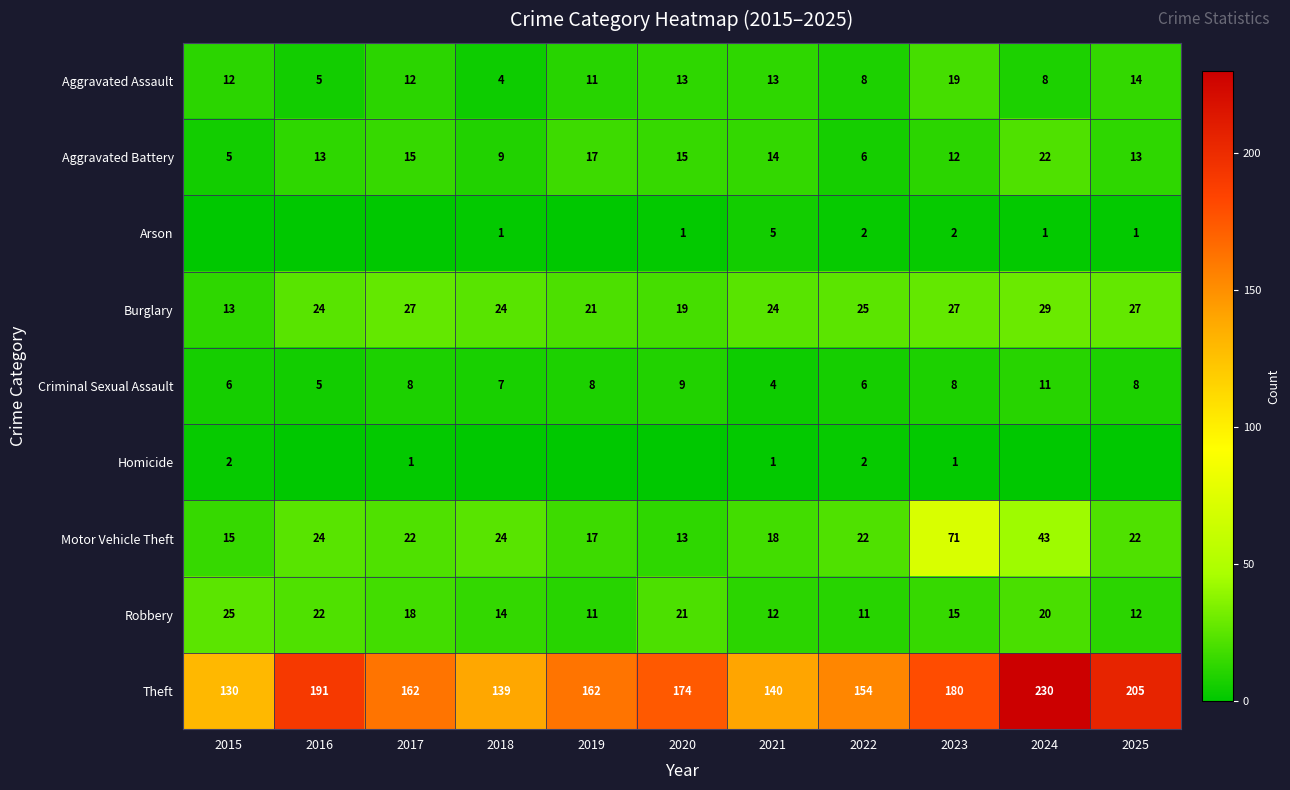

At which label is Theft closest to 180?

2023